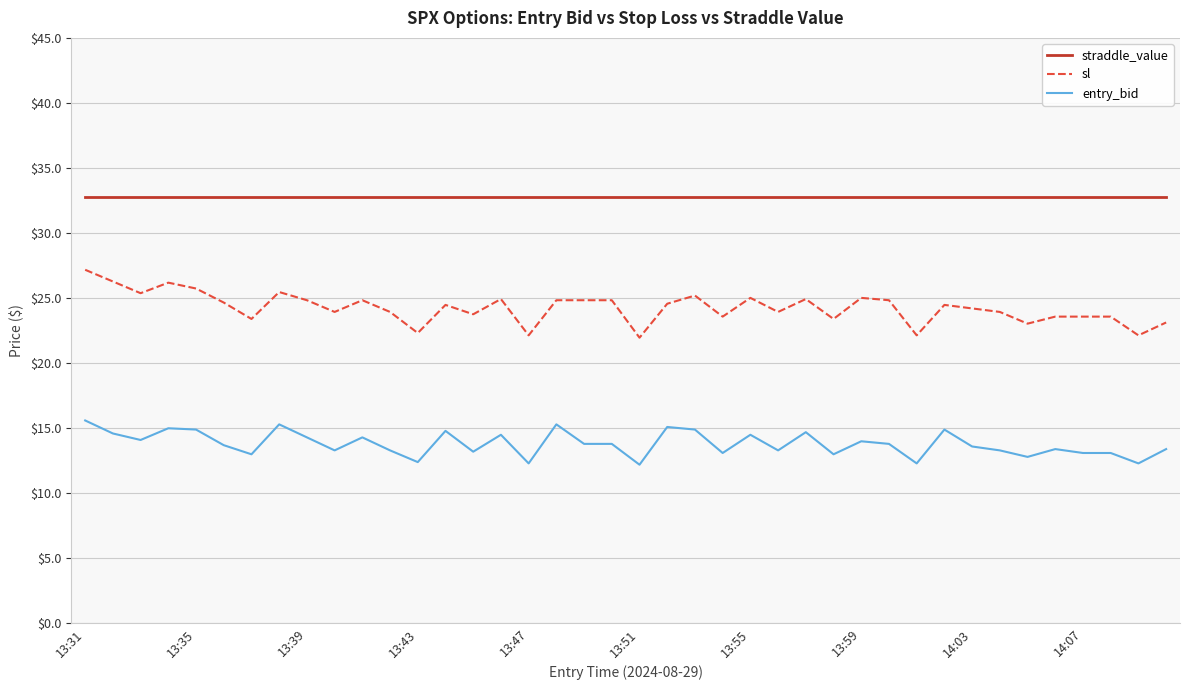

Which series has the largest total across all categories?

straddle_value